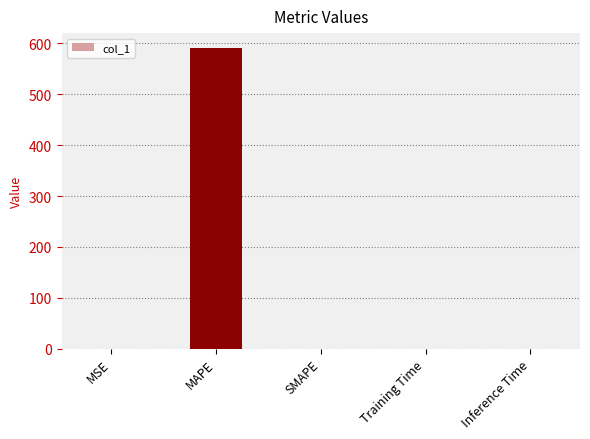

The value at Inference Time is 0.0. True or false?

True